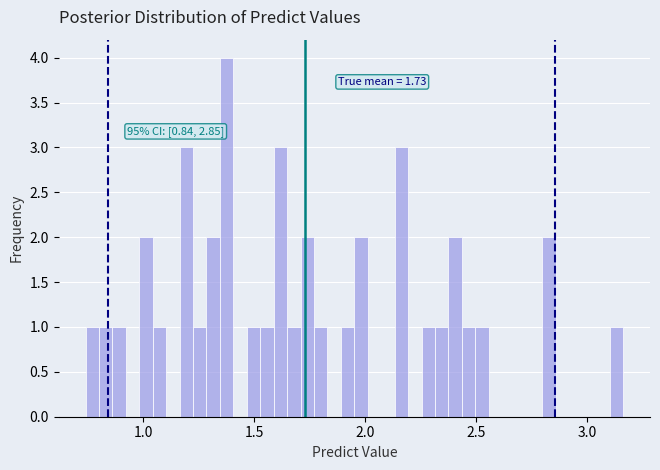

Read against the x-axis, roughly where is the centre of the tallest bar?

1.40